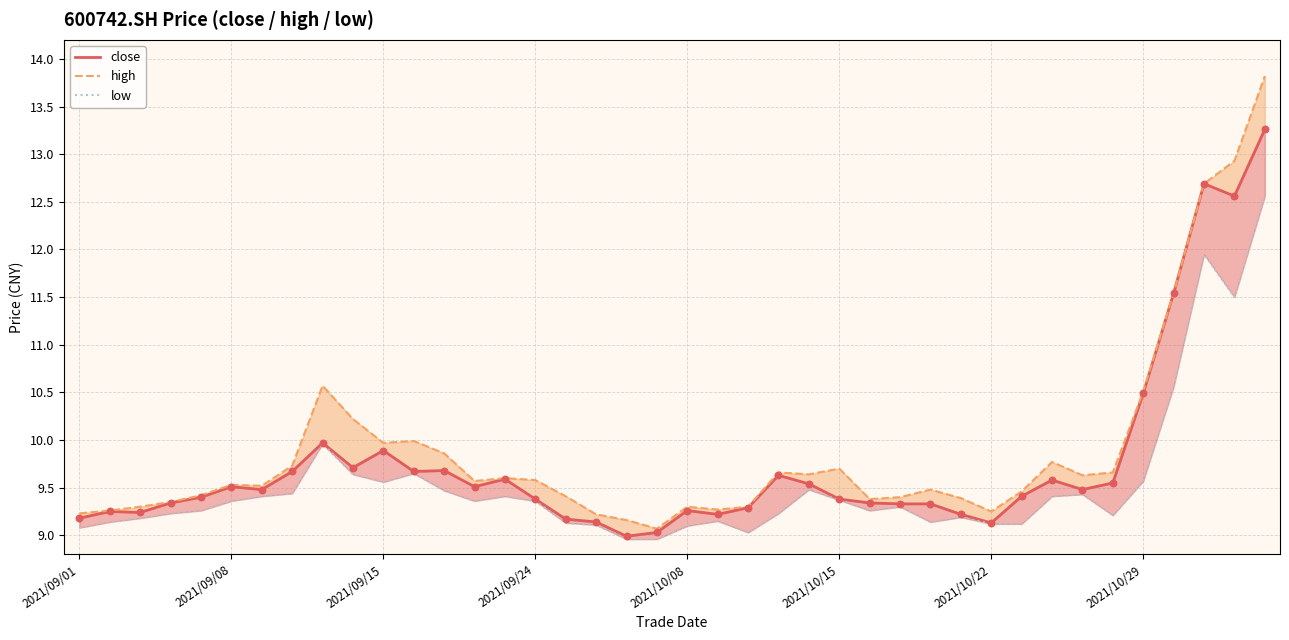

Is the value of high at 2021/10/22 greater than the value of low at 30?

Yes